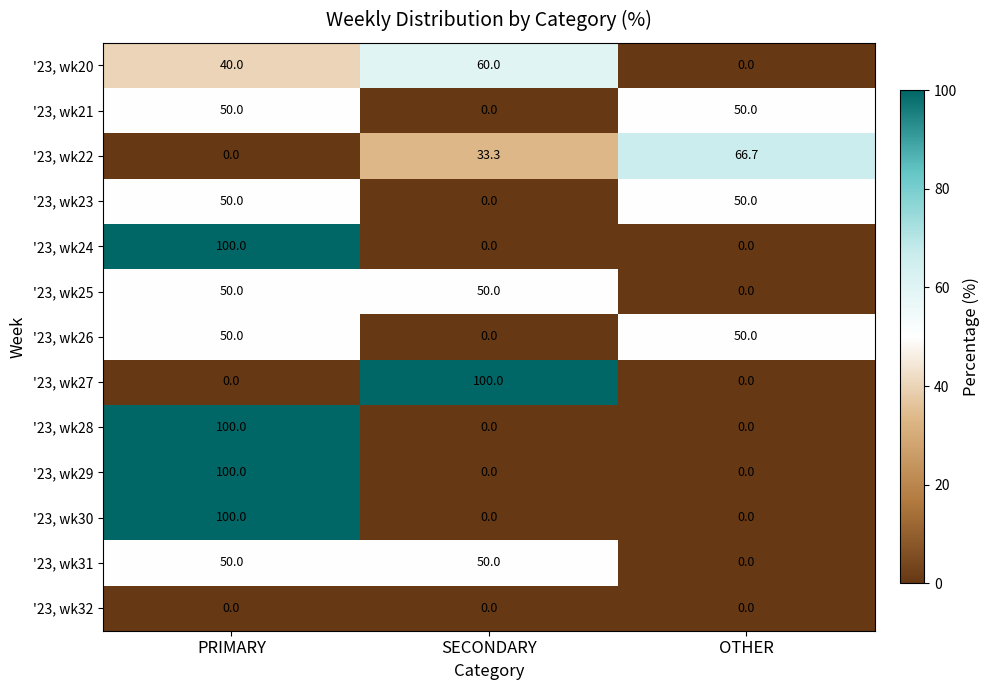

True or false: '23, wk28 has a value of 0.0 at OTHER.

True